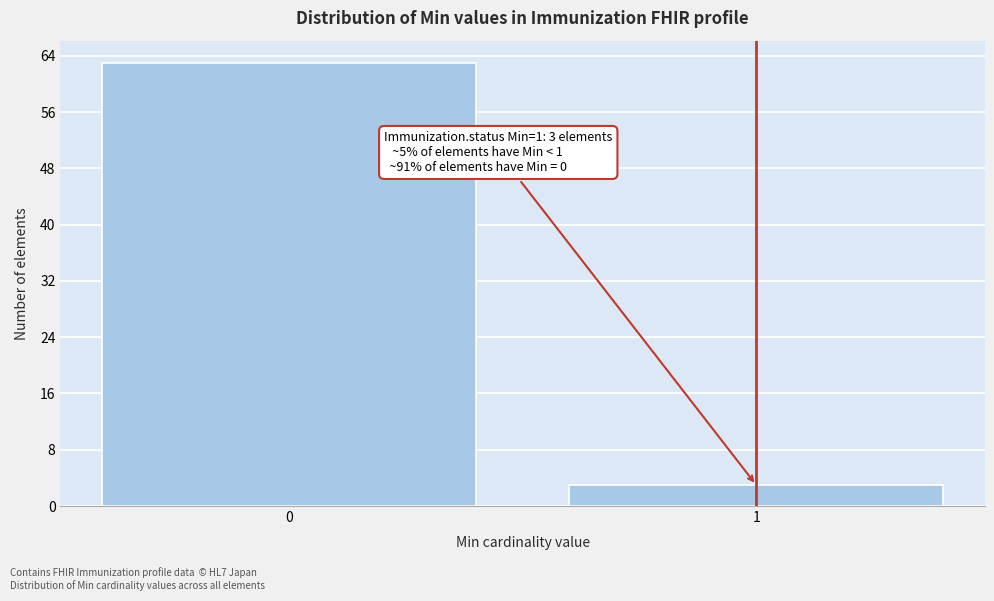

Reading left to right, extract all data points from this chart.

0=63	1=3